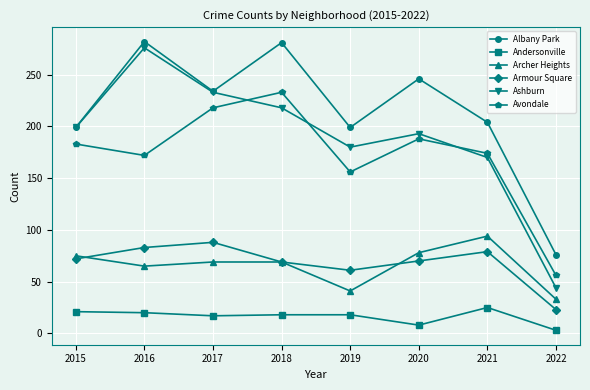

What is the value of the Albany Park point at the 3rd from the left?

234